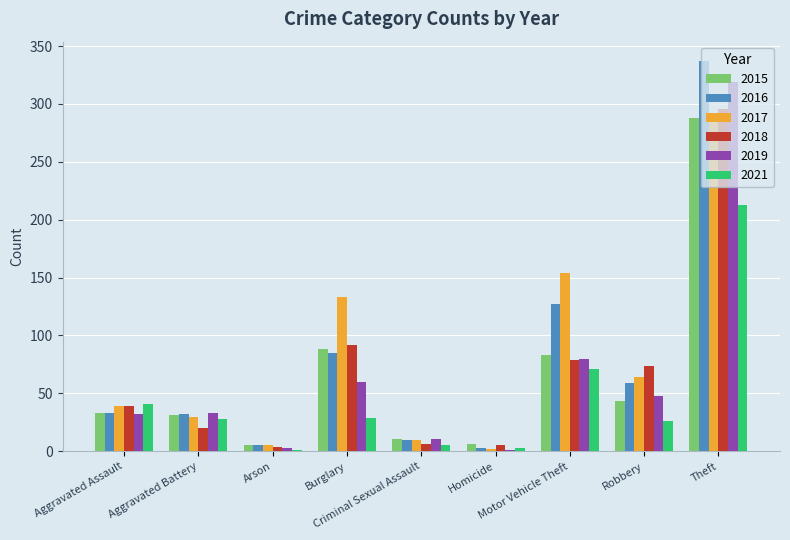

What is the sum of all 2018 values?

615